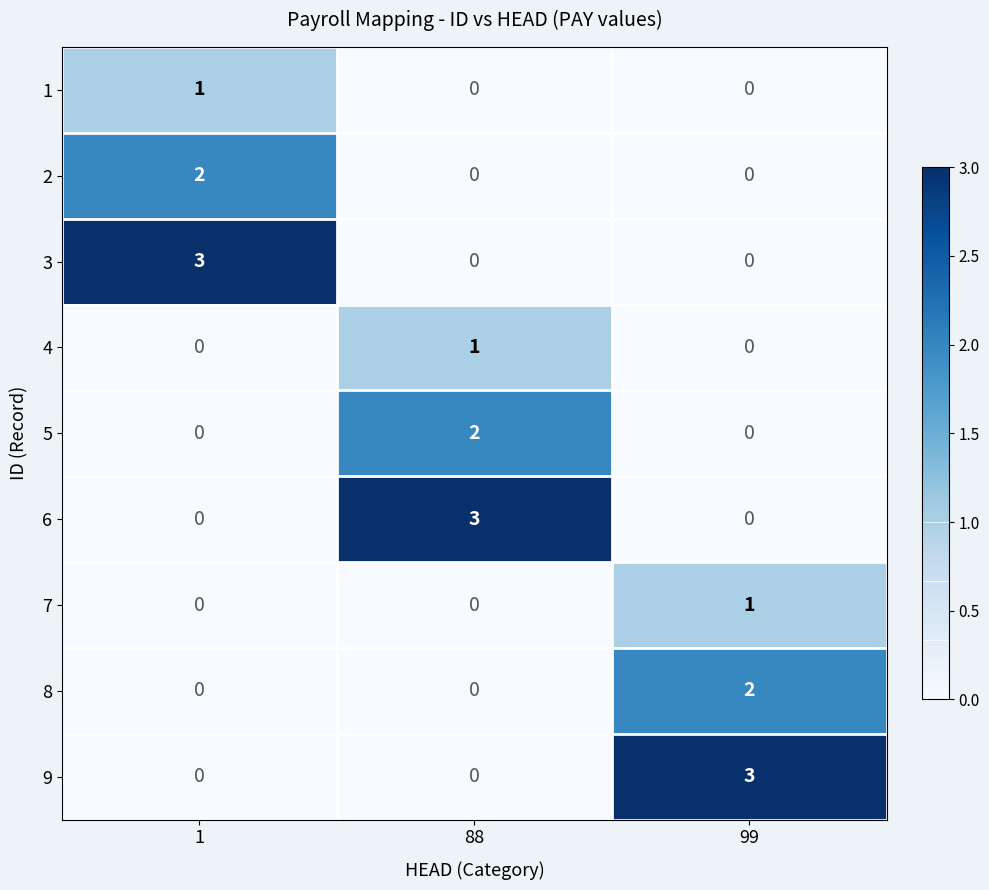

What is the difference between the 3 values at 1 and 99?

3